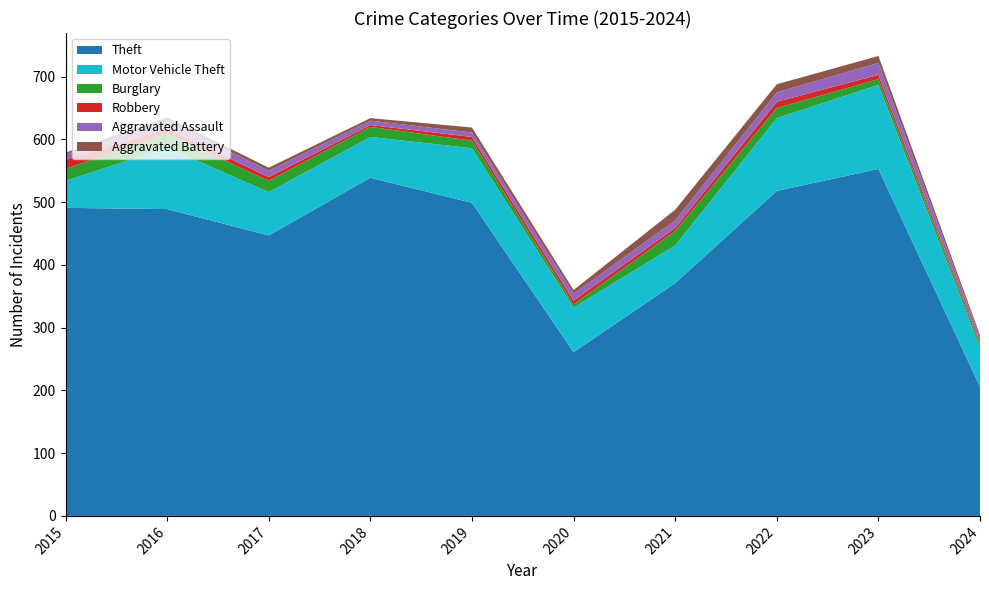

Reading left to right, list all the values displayed in this chart.

Theft: 491	489	447	539	499	261	371	518	553	206
Motor Vehicle Theft: 43	98	69	65	87	71	60	116	134	62
Burglary: 19	22	18	16	12	5	23	16	9	5
Robbery: 15	8	6	3	6	6	5	10	7	3
Aggravated Assault: 8	13	10	7	7	11	12	15	19	8
Aggravated Battery: 3	5	5	4	8	6	17	13	11	4